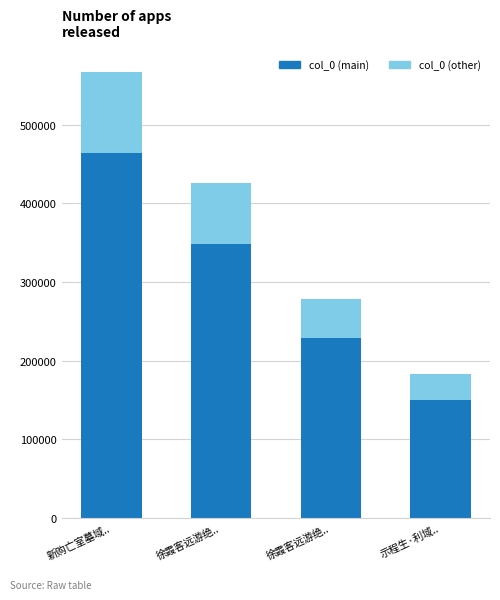

How many distinct data groups are displayed?

2